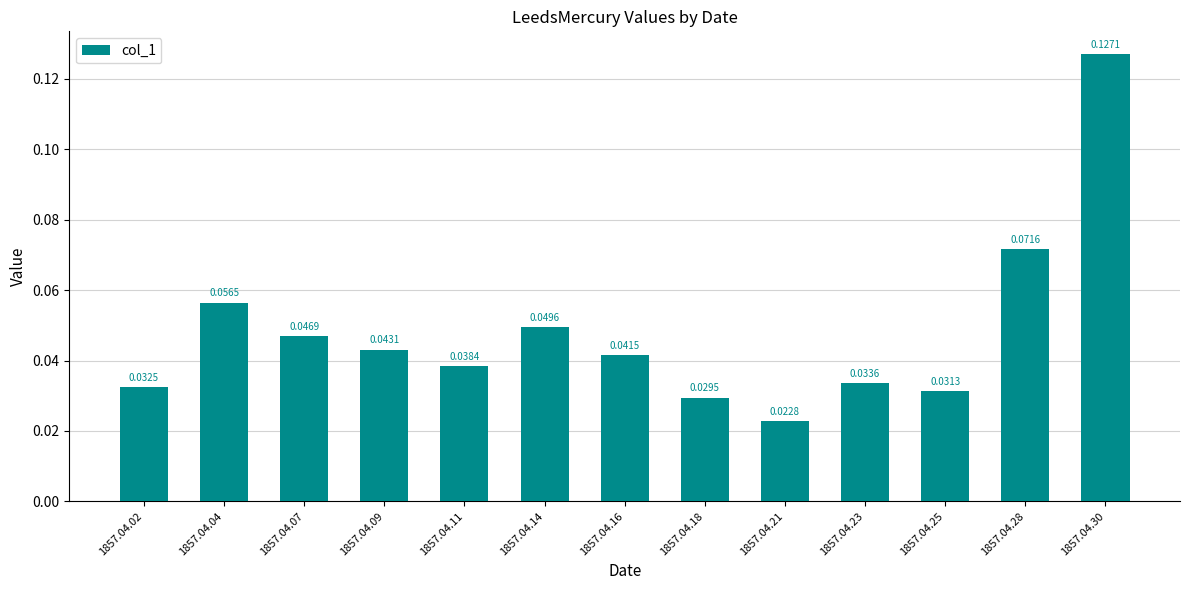

List the labels in order of value, largest first.

1857.04.30, 1857.04.28, 1857.04.04, 1857.04.14, 1857.04.07, 1857.04.09, 1857.04.16, 1857.04.11, 1857.04.23, 1857.04.02, 1857.04.25, 1857.04.18, 1857.04.21